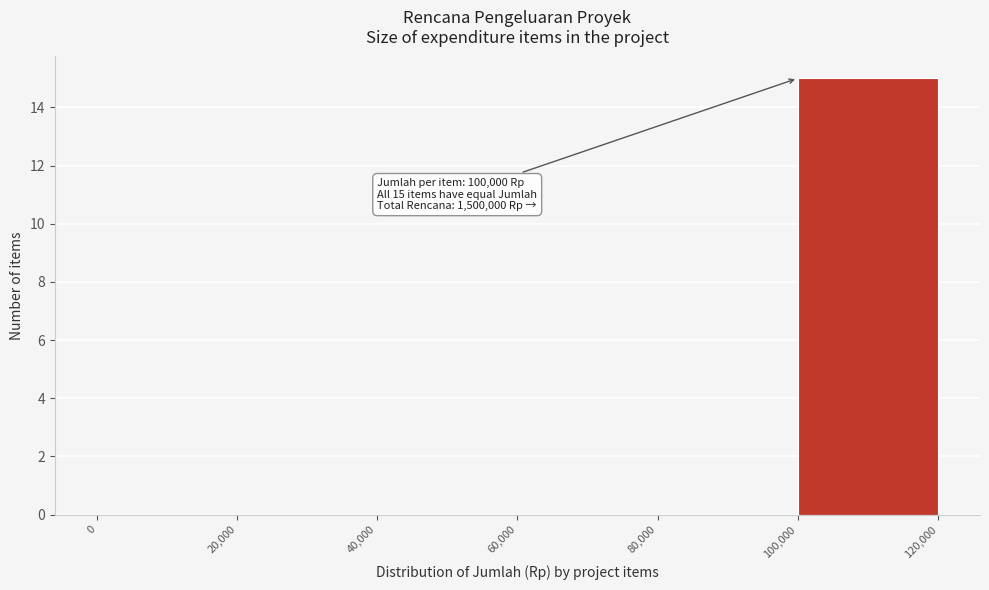

Which range on the x-axis has the tallest bar?

100,000 to 120,000